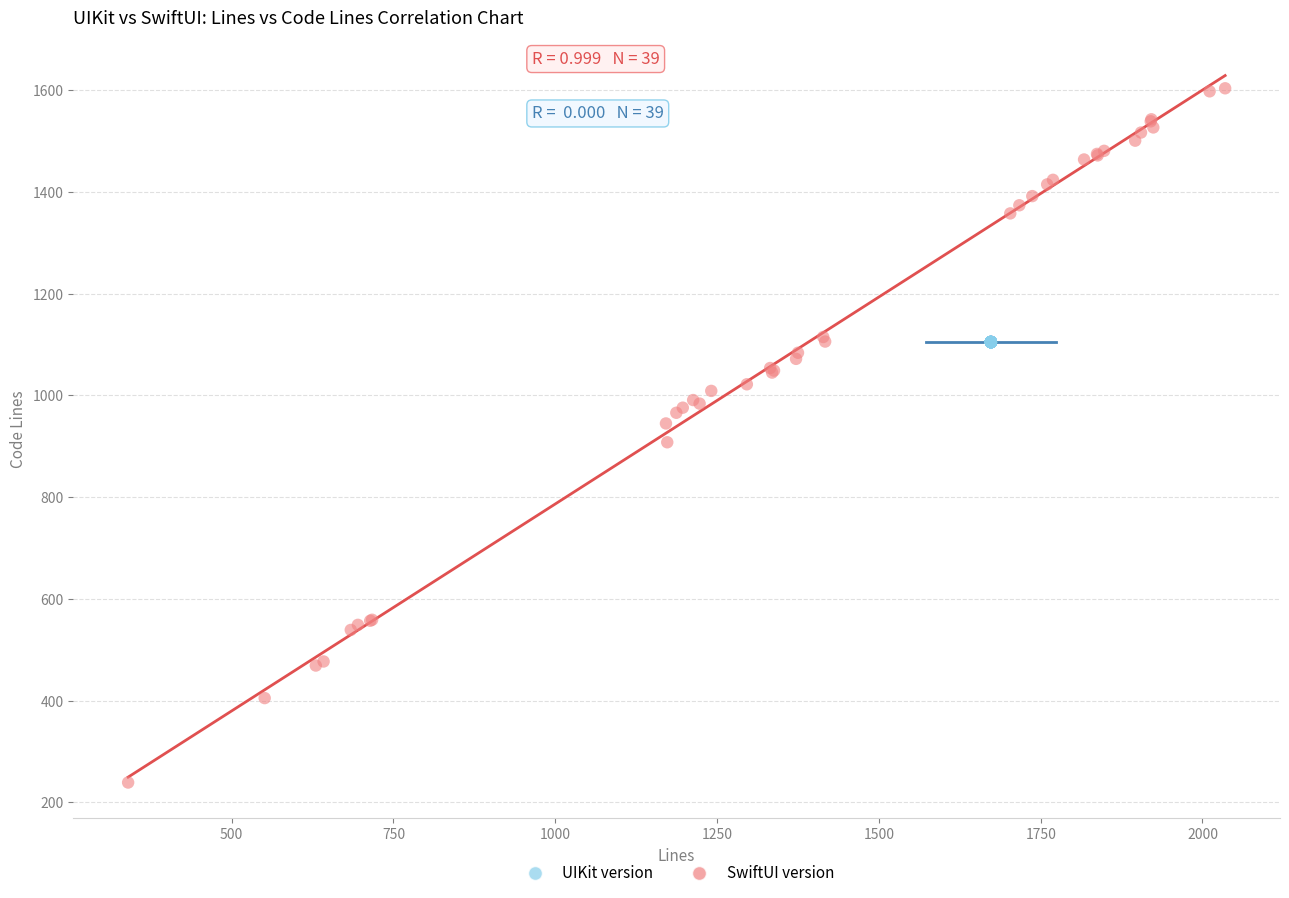

Which series reaches the minimum Y coordinate?

SwiftUI version